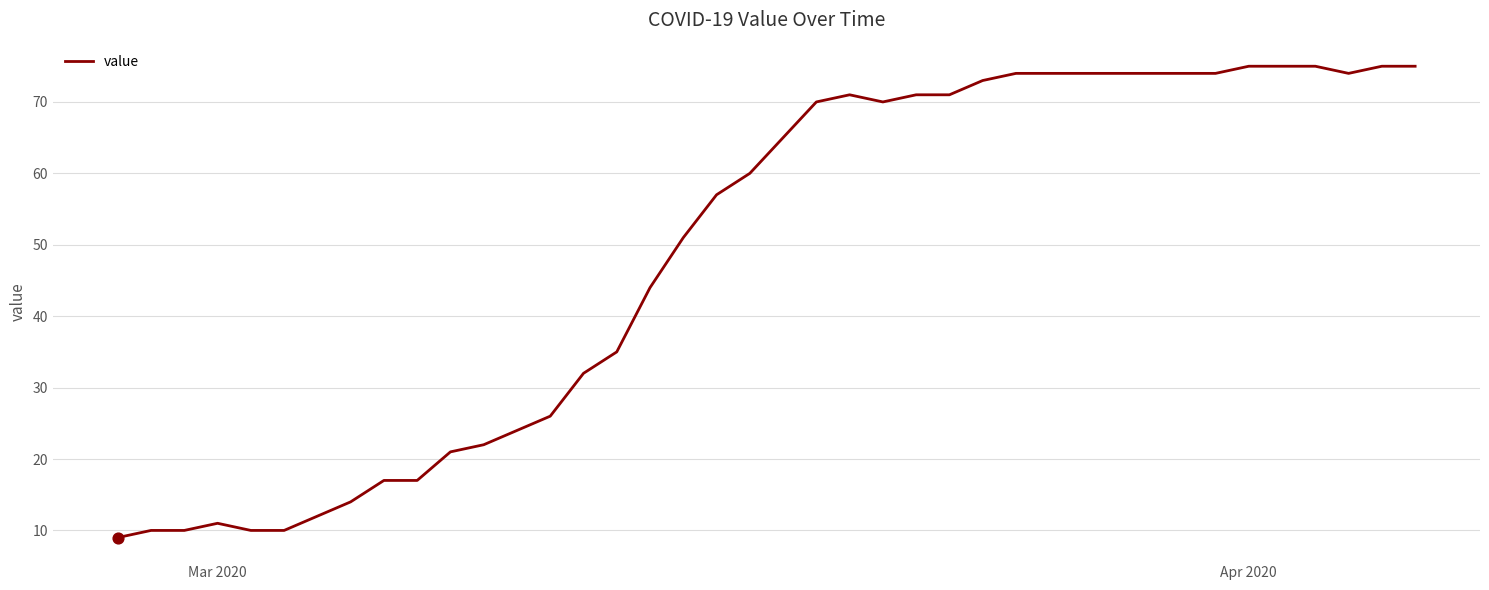

What is the difference between the maximum and minimum values?

66